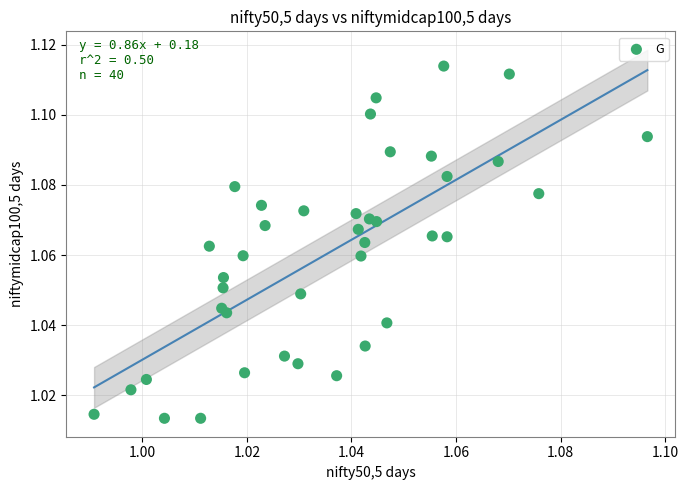

How many points are shown in the scatter plot?

40